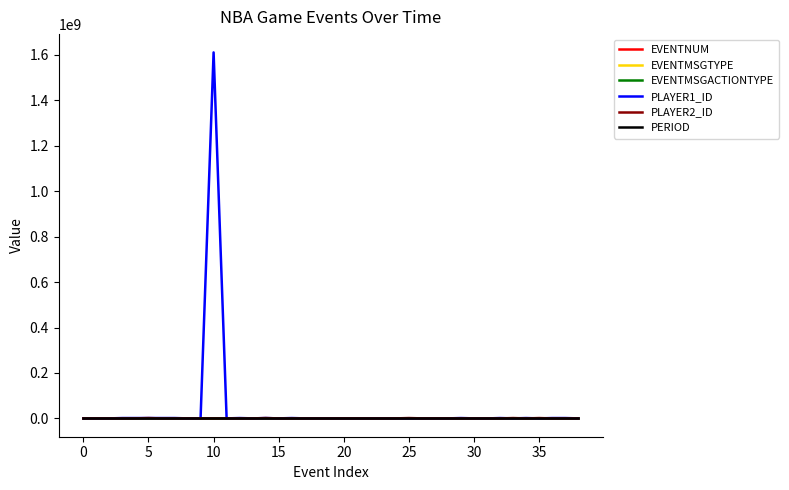

Which series has the widest spread of values?

PLAYER1_ID